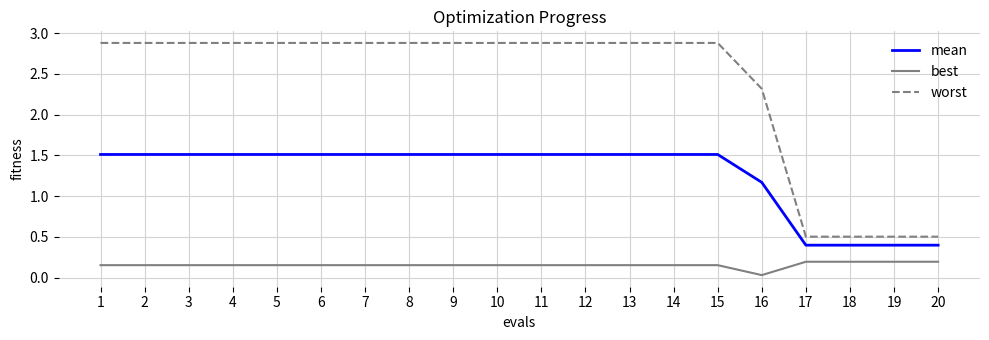

Which category has the lowest value across all series?

16